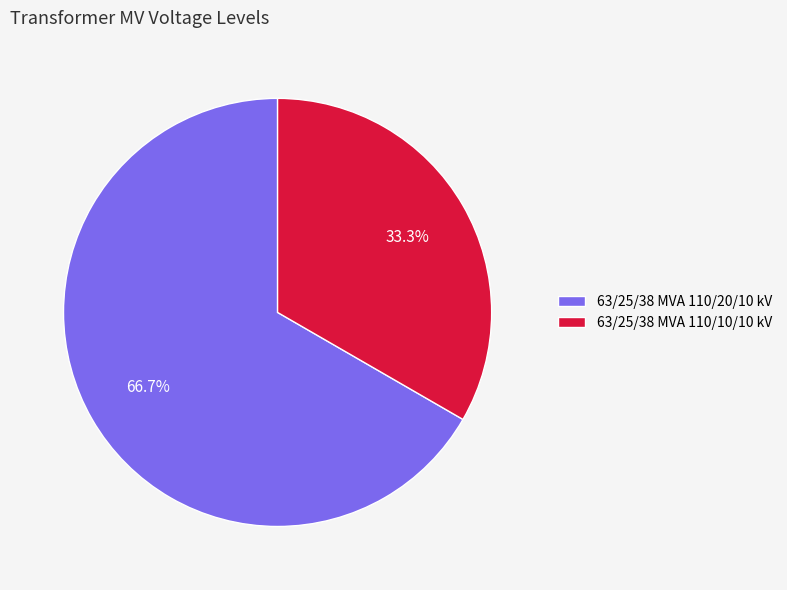

Rank the categories by value from lowest to highest.

63/25/38 MVA 110/10/10 kV, 63/25/38 MVA 110/20/10 kV